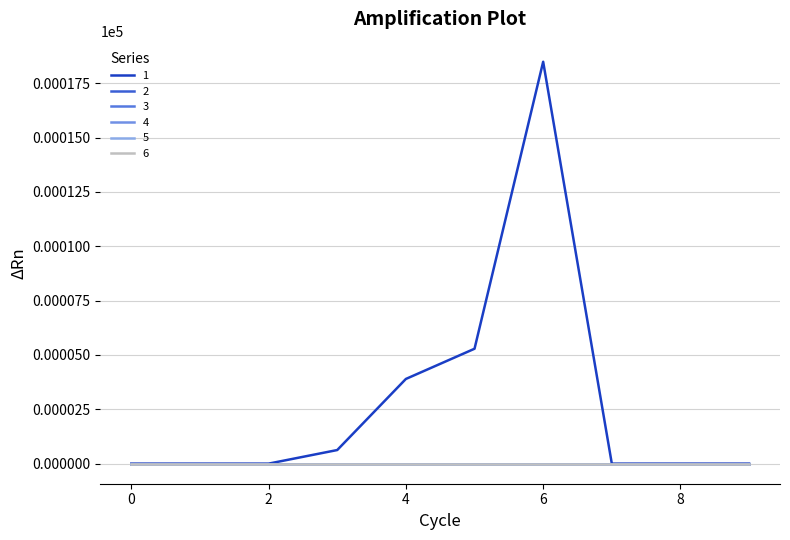

Does the chart display data point markers on the line(s)?

No